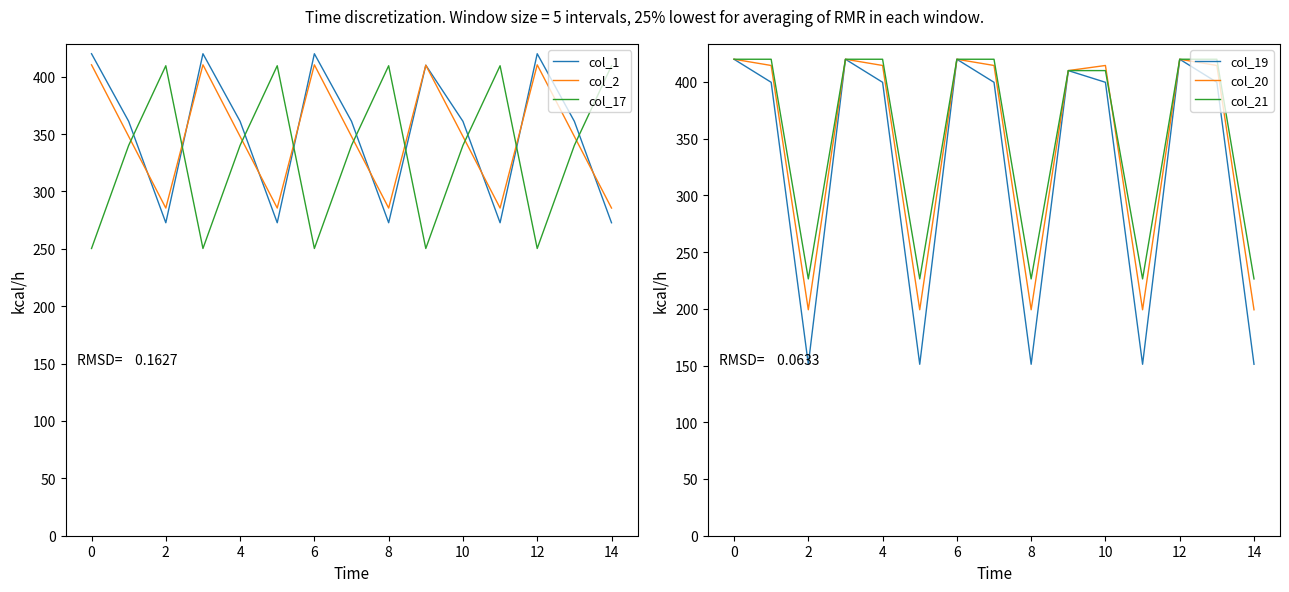

Where is the first local minimum for col_1?

2